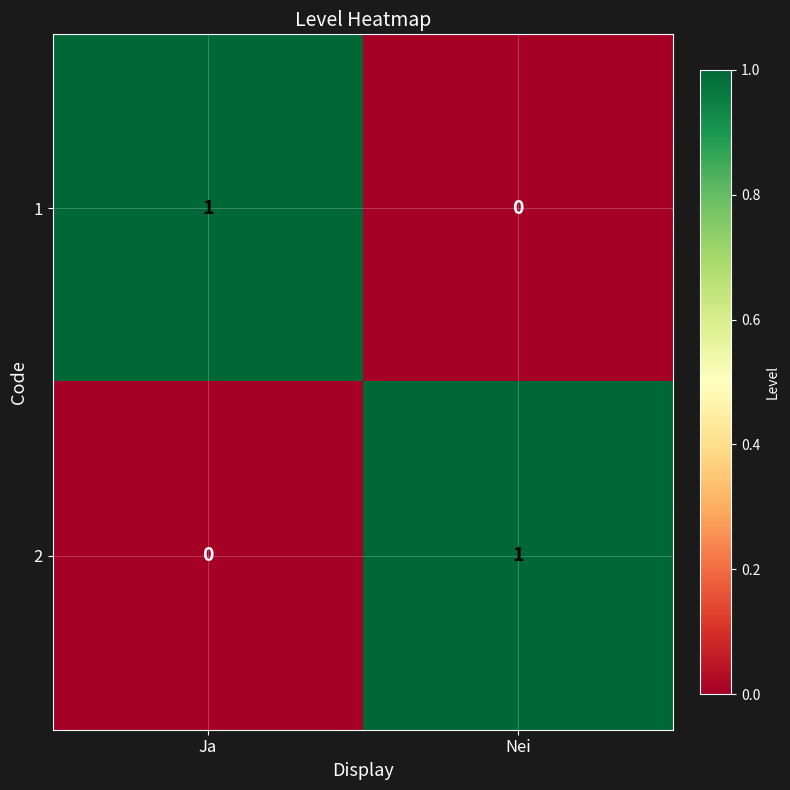

The value of 1 at Ja is 0. True or false?

False